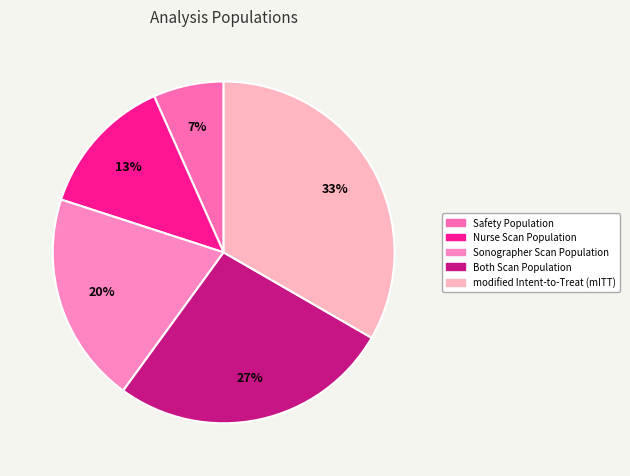

How many slices are in this pie chart?

5